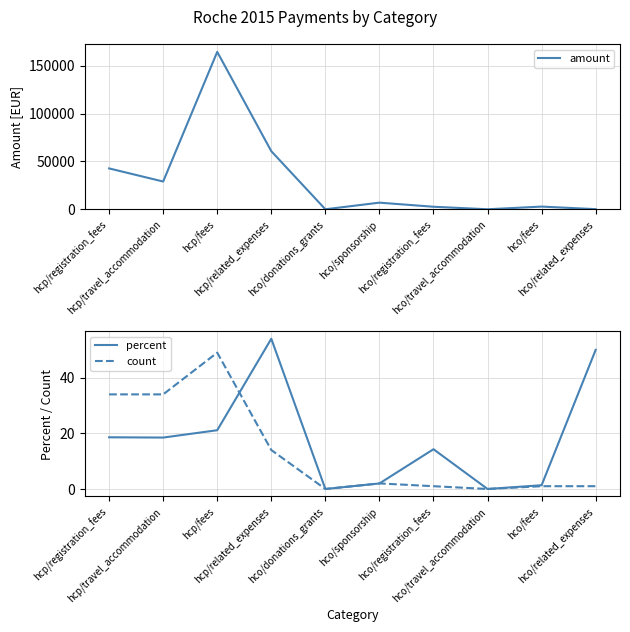

How many values in the percent series are below 18?

5